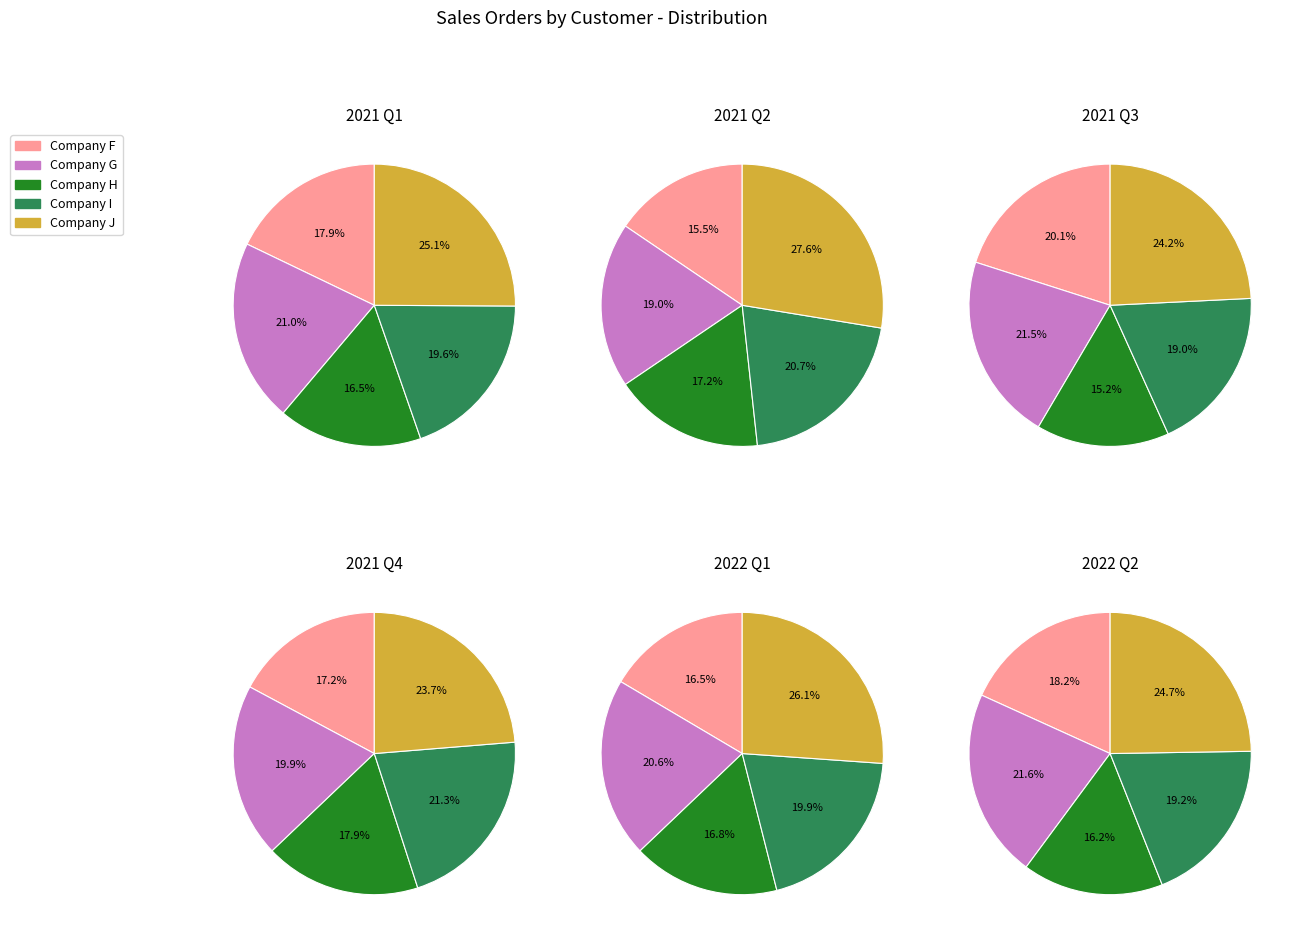

Is there any slice that represents more than half of the pie?

No